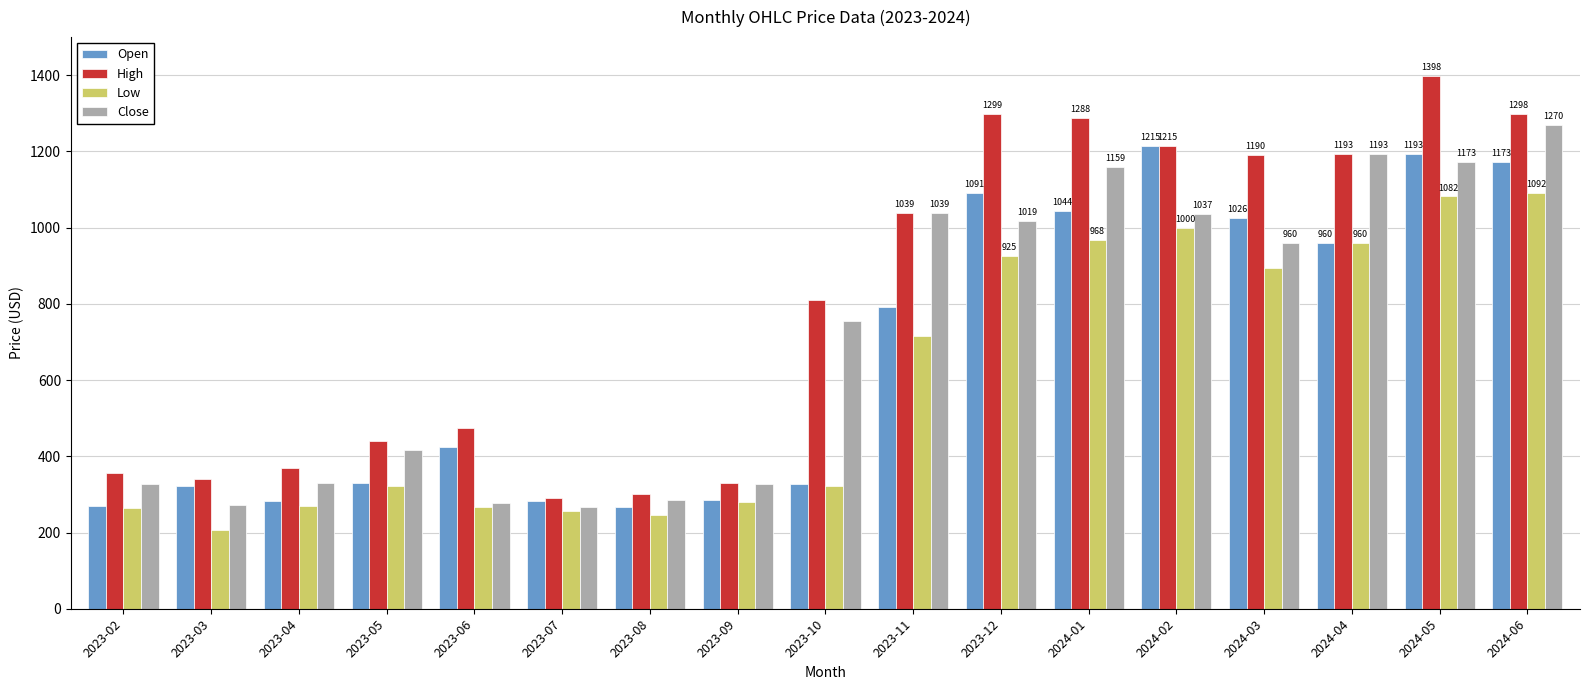

What is the maximum value shown in the chart?

1398.0